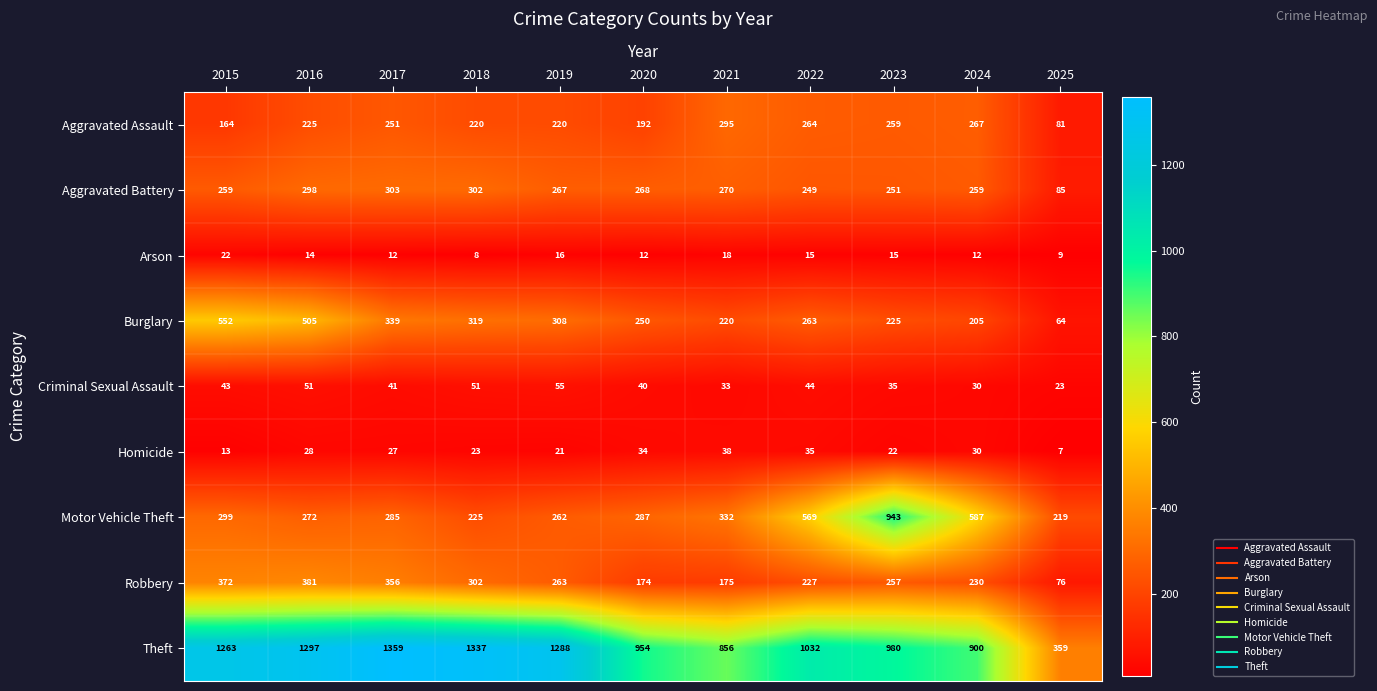

Which series has the widest spread of values?

Theft